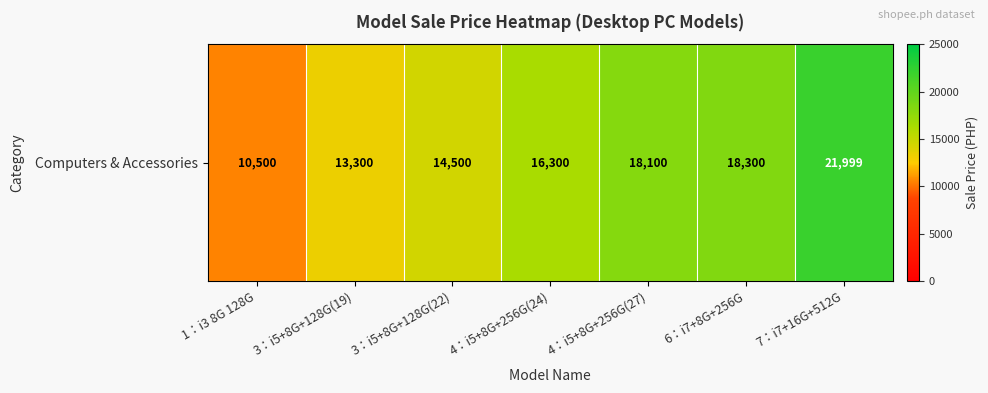

What is the smallest value displayed?

10500